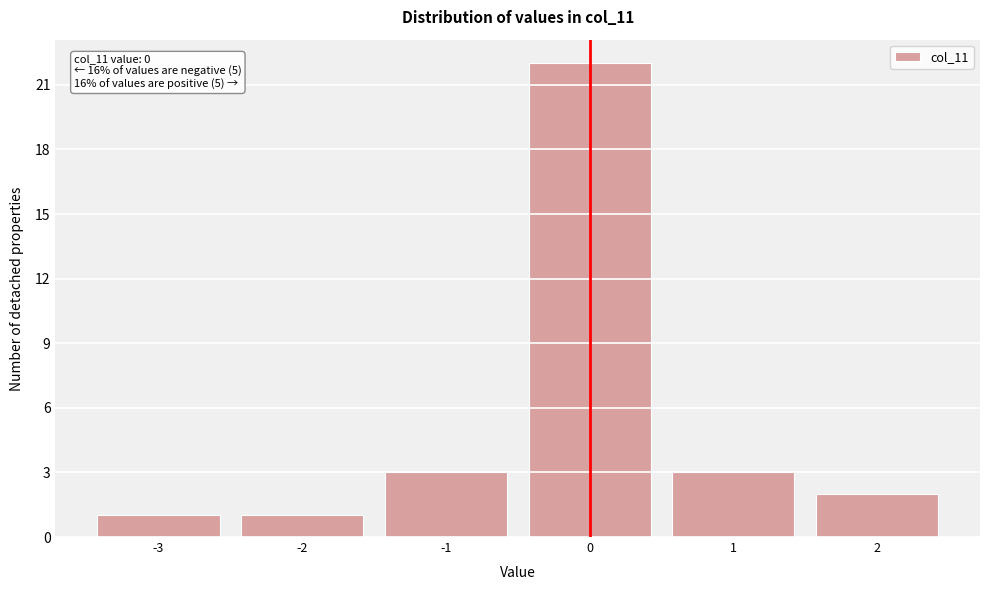

Over which range of the x-axis is the bar tallest?

-0.5 to 0.5